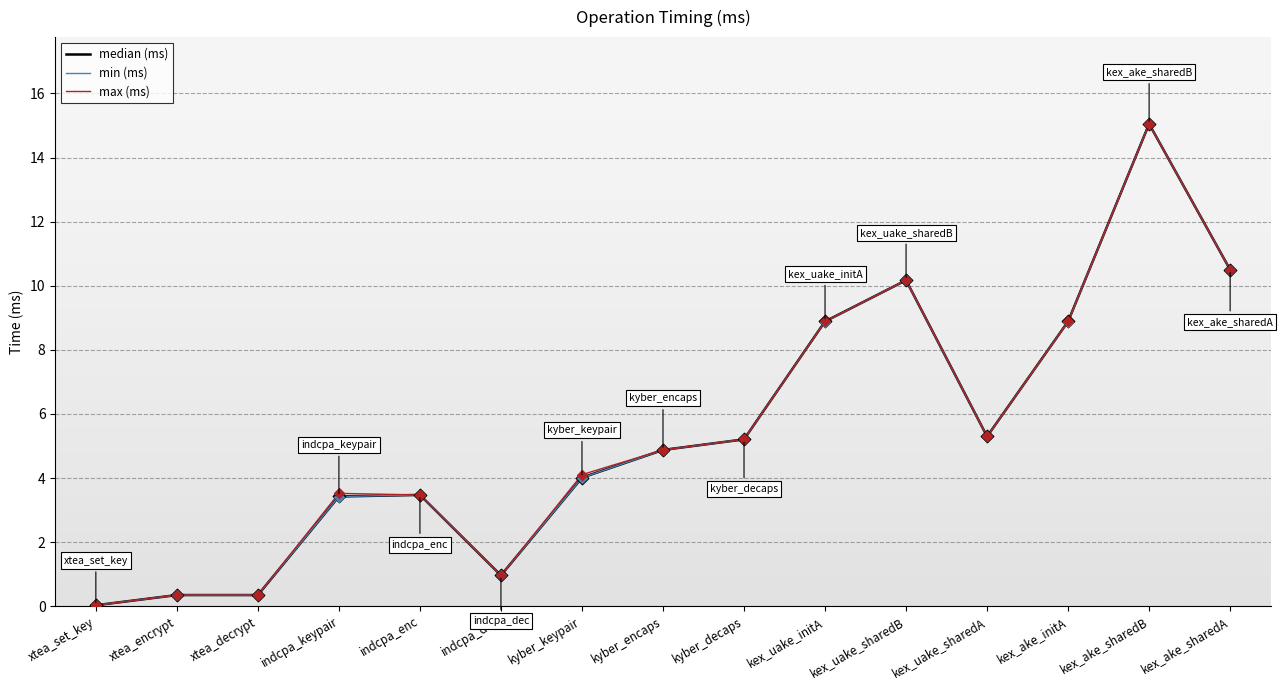

Which series has the widest spread of values?

median (ms)